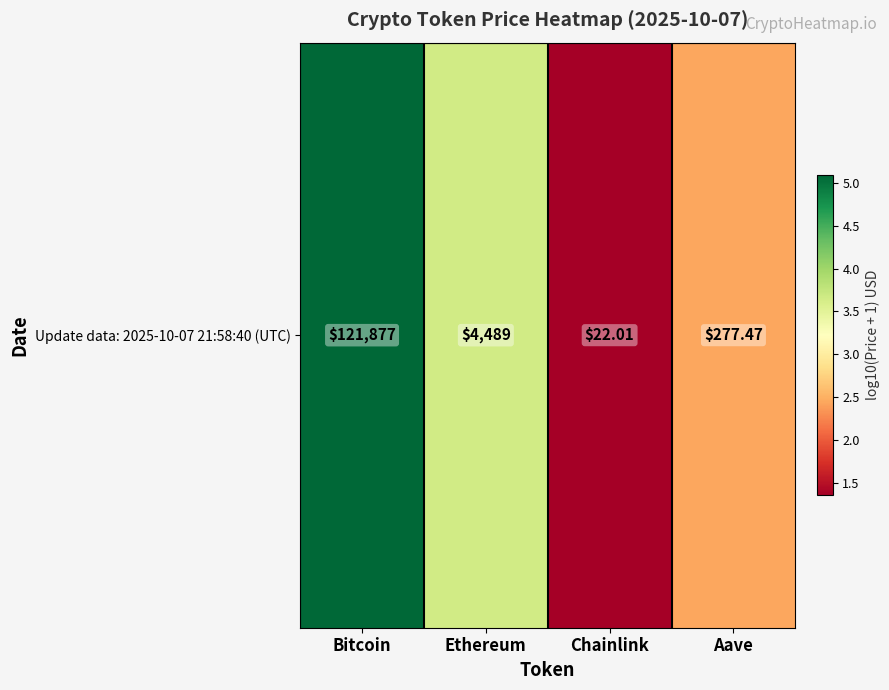

Reading left to right, what are all the values shown in this chart?

Bitcoin=5.1	Ethereum=3.7	Chainlink=1.4	Aave=2.4